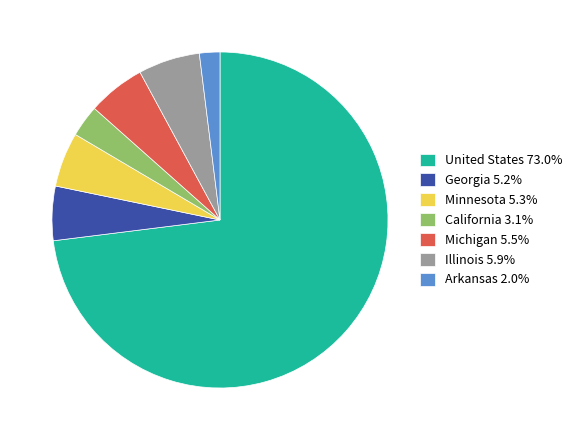

What is the ratio of the value at California to the value at Arkansas?

1.6